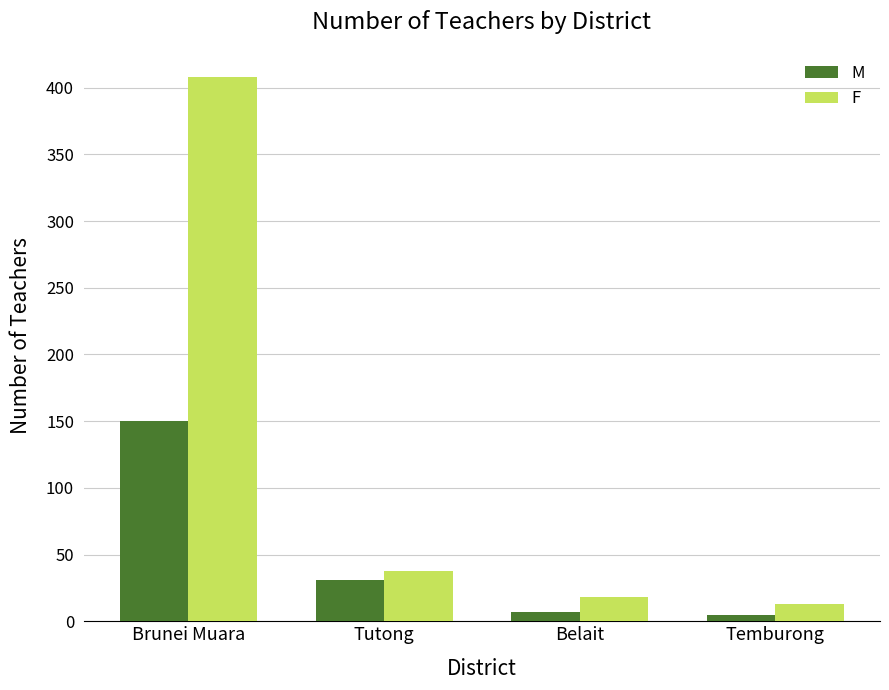

The F series shows 38 at Tutong. True or false?

True